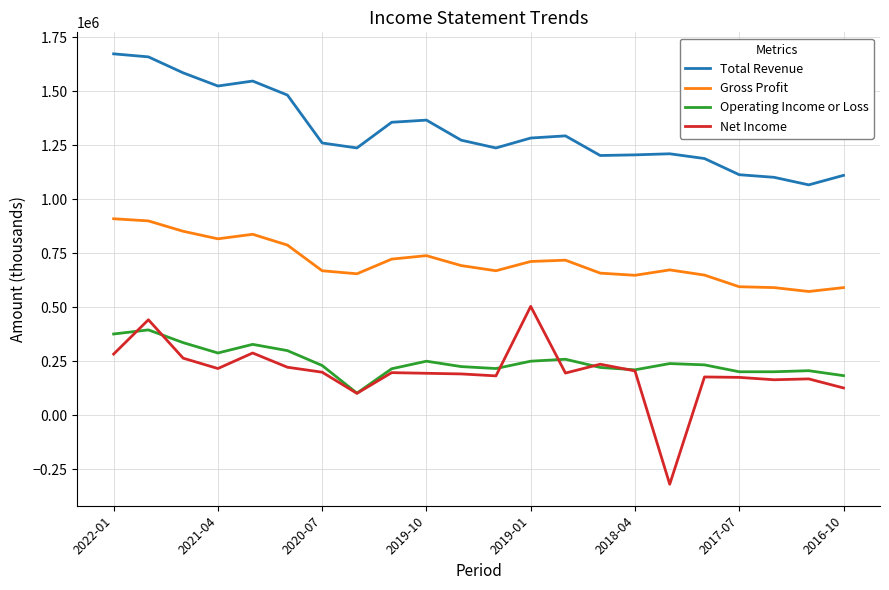

Rank the series by their maximum value, from highest to lowest.

Total Revenue, Gross Profit, Net Income, Operating Income or Loss